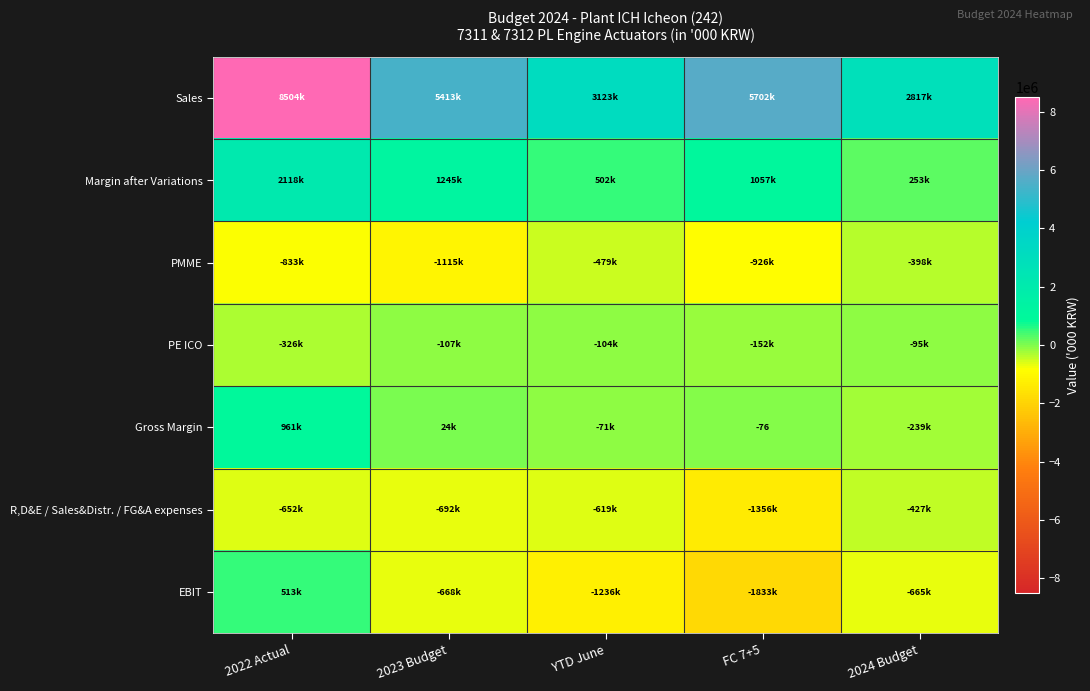

Between 2022 Actual and 2023 Budget, which is larger?

2022 Actual